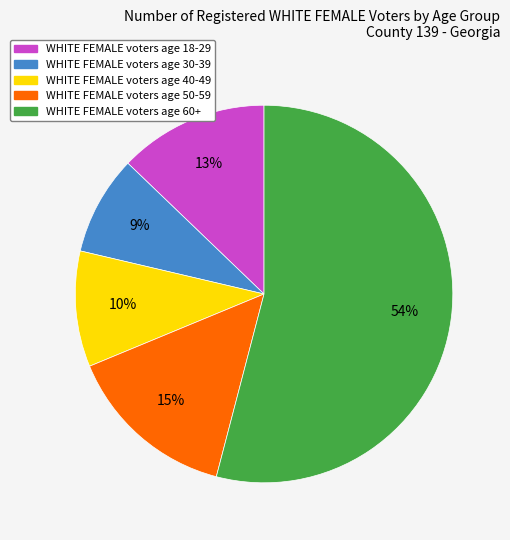

Is there a majority slice in this chart?

Yes